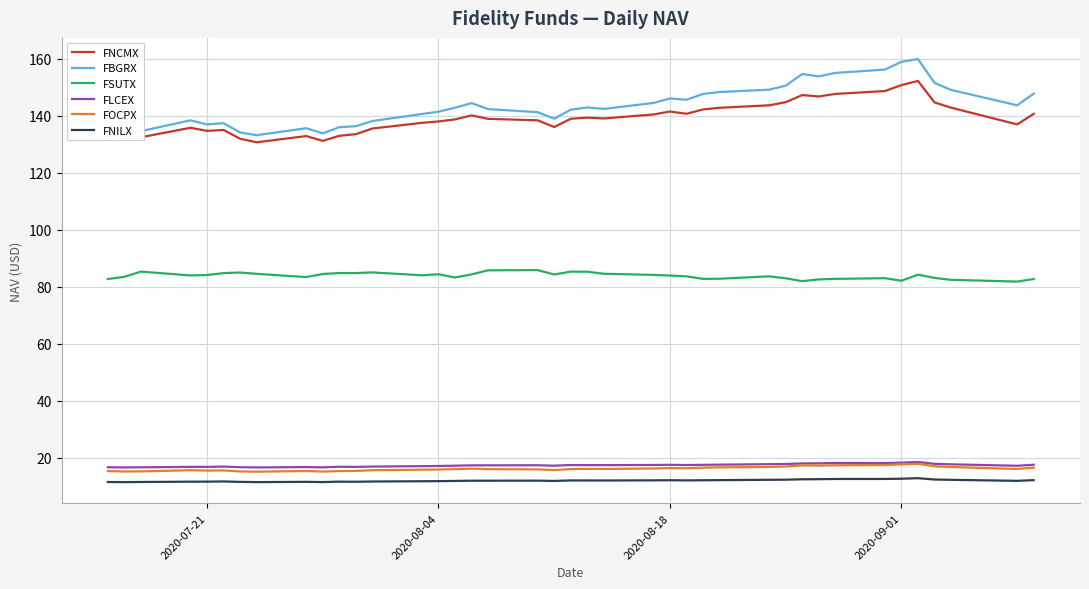

Which series has the widest spread of values?

FBGRX